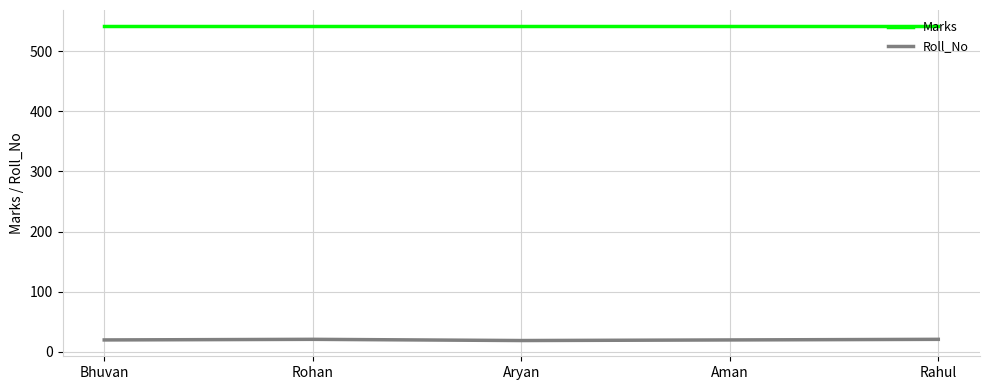

The Marks series shows 259 at Bhuvan. True or false?

False